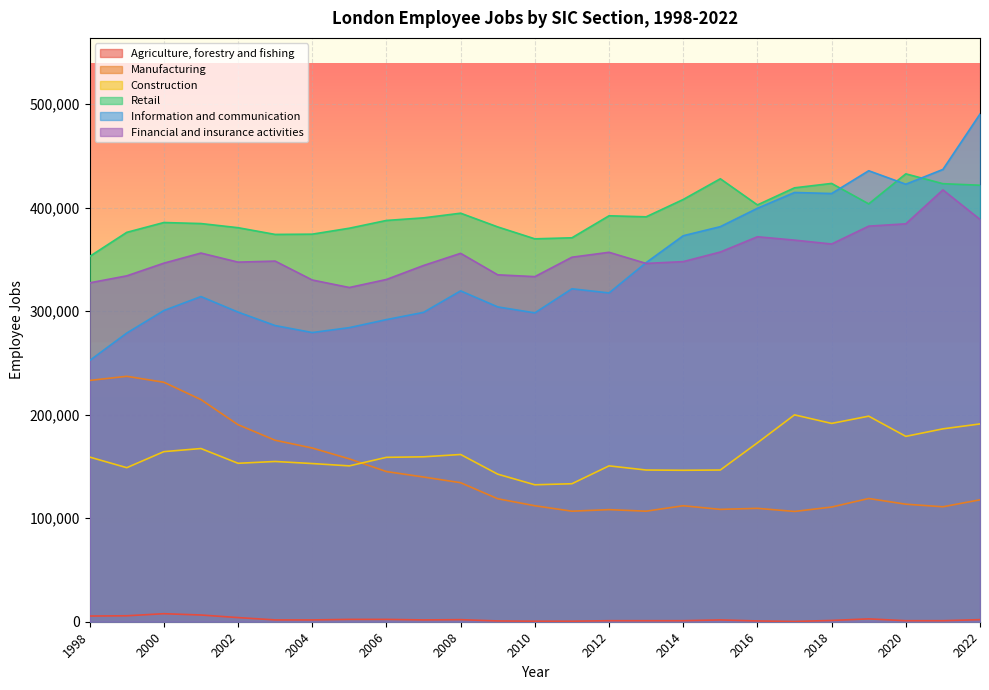

Rank the series by their maximum value, from lowest to highest.

Agriculture, forestry and fishing, Construction, Manufacturing, Financial and insurance activities, Retail, Information and communication